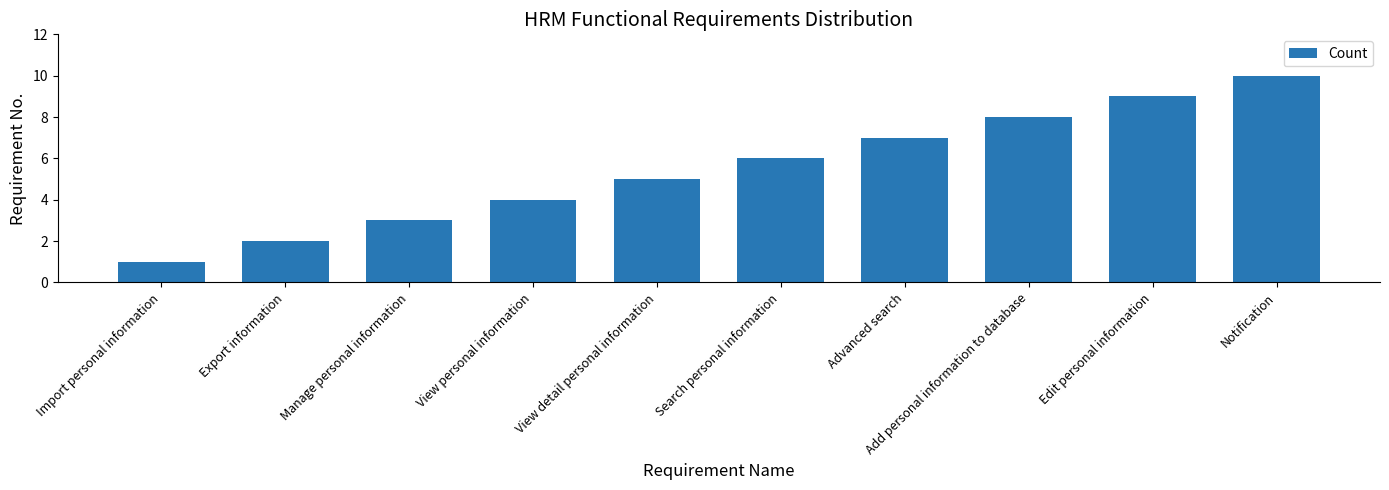

What is the difference between the maximum and minimum values?

9